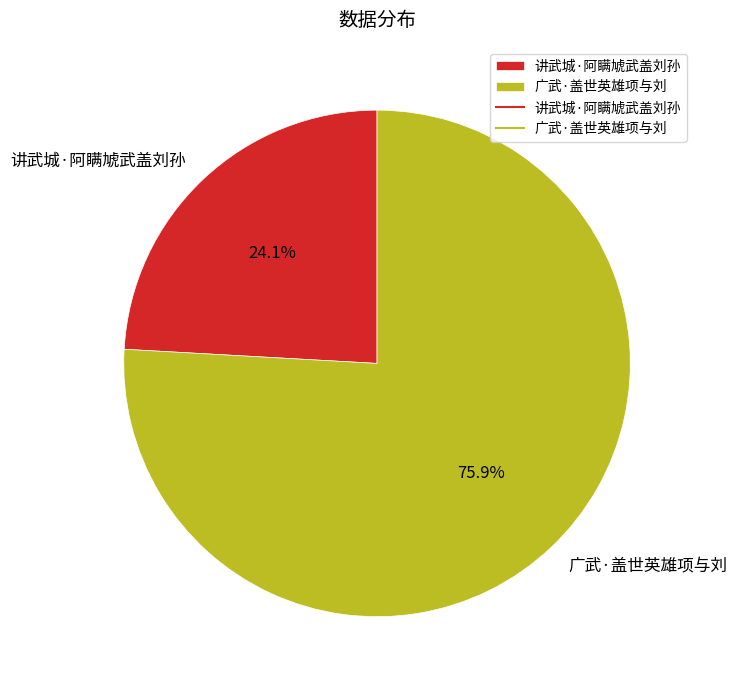

To the nearest percent, what is the average slice percentage?

50%